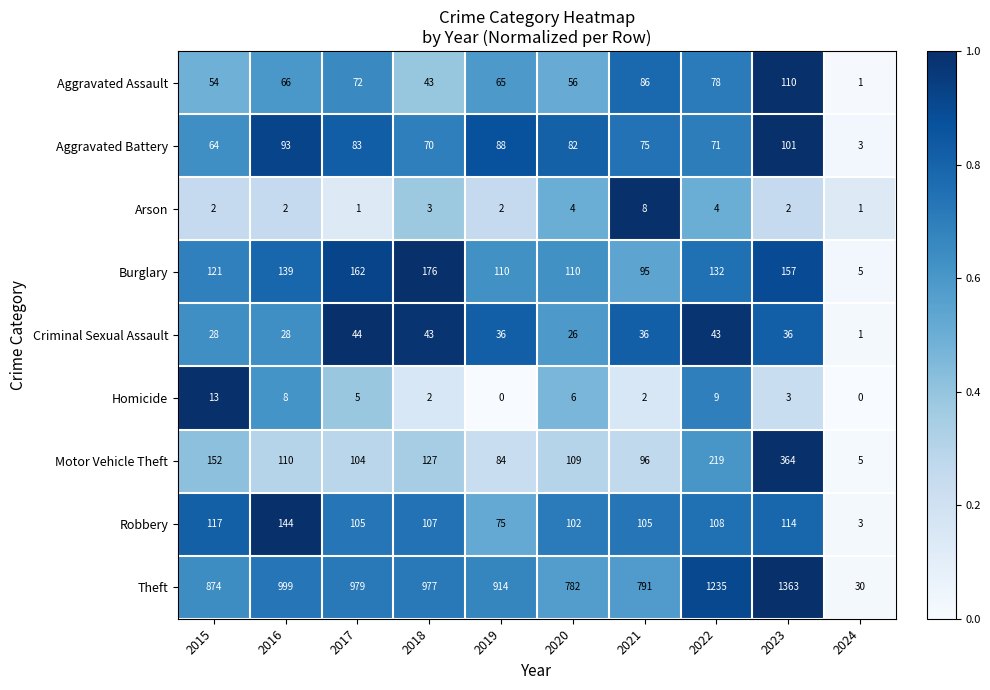

At which label is Theft closest to 696?

2020